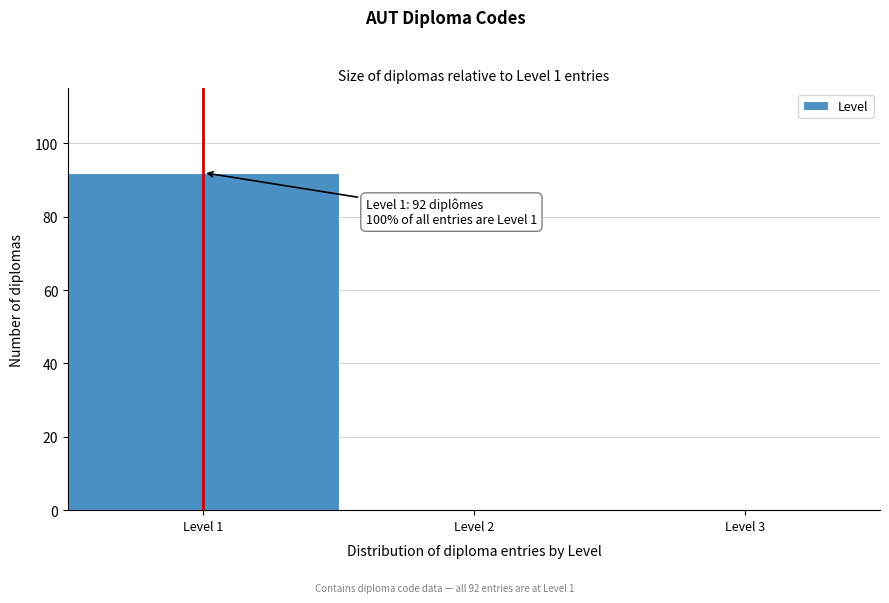

Which range on the x-axis has the tallest bar?

0.5 to 1.5